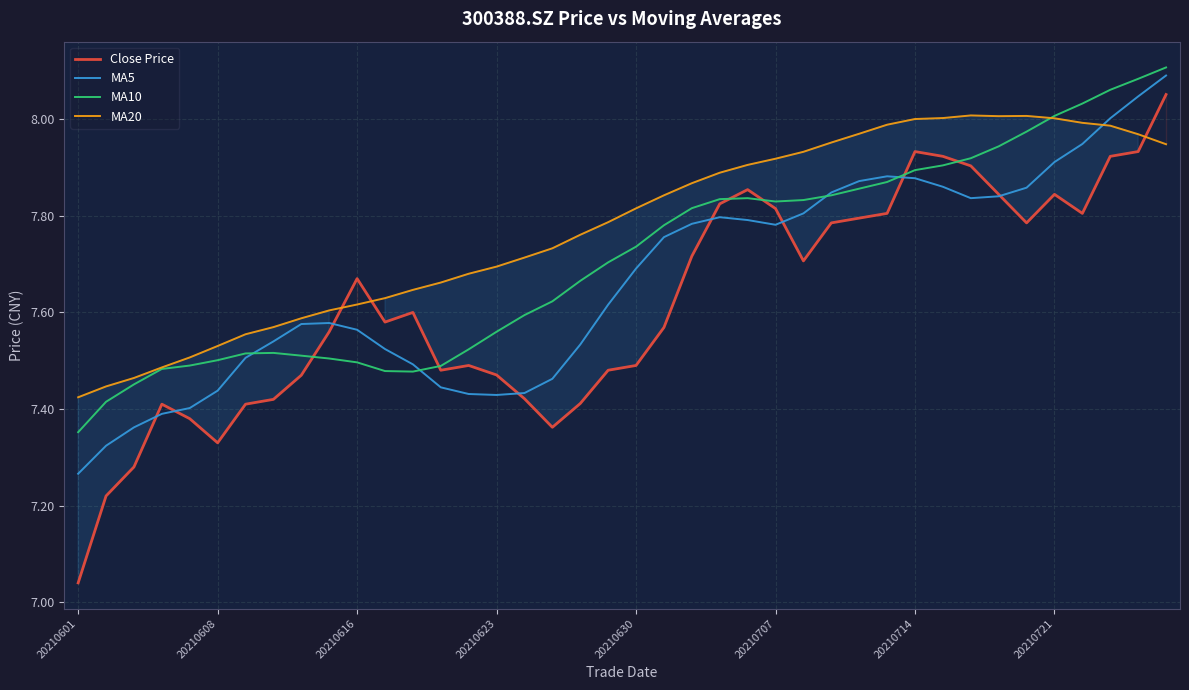

How many lines are shown in the chart?

4